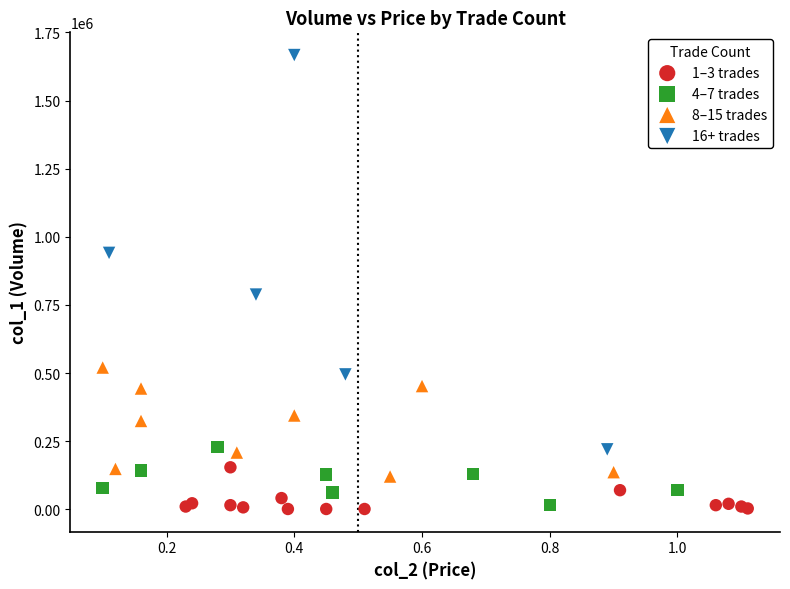

Which series contains the lowest Y value?

1–3 trades